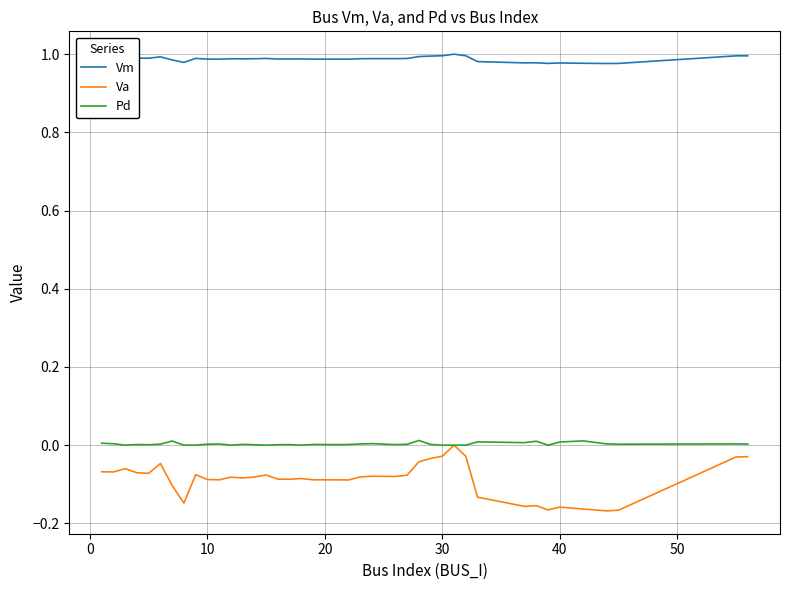

True or false: Pd and Vm intersect in this chart.

False